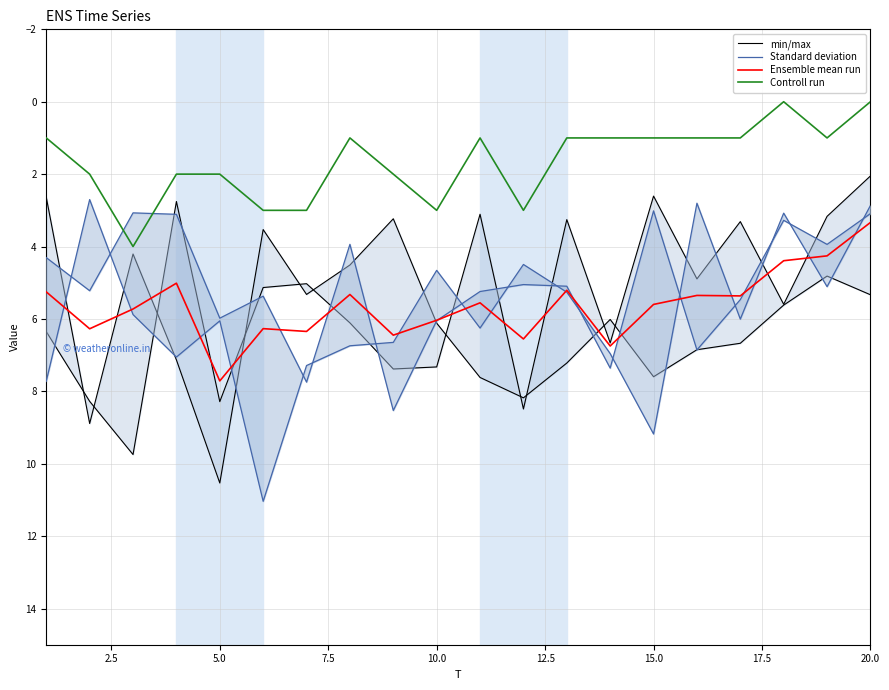

At which label does Ensemble mean run reach its minimum?

20.0